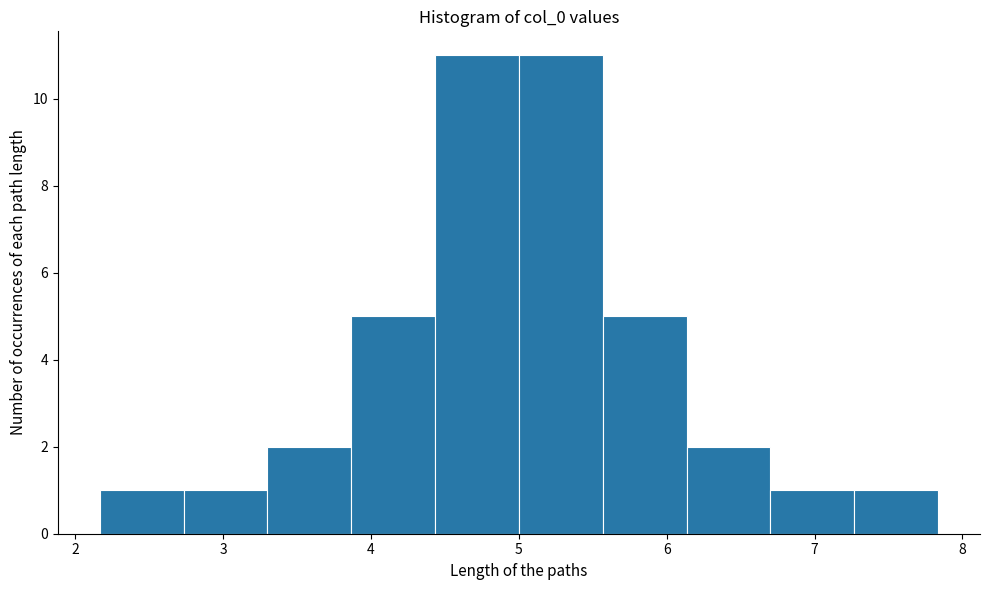

Reading left to right, list every bar in this chart as the range it spans on the x-axis followed by its height. Neither the bar edges nor the heights are printed on the chart, so give them approximately, as read against the axes.

2.2 to 2.7: 1
2.7 to 3.3: 1
3.3 to 3.9: 2
3.9 to 4.4: 5
4.4 to 5.0: 11
5.0 to 5.6: 11
5.6 to 6.1: 5
6.1 to 6.7: 2
6.7 to 7.3: 1
7.3 to 7.8: 1